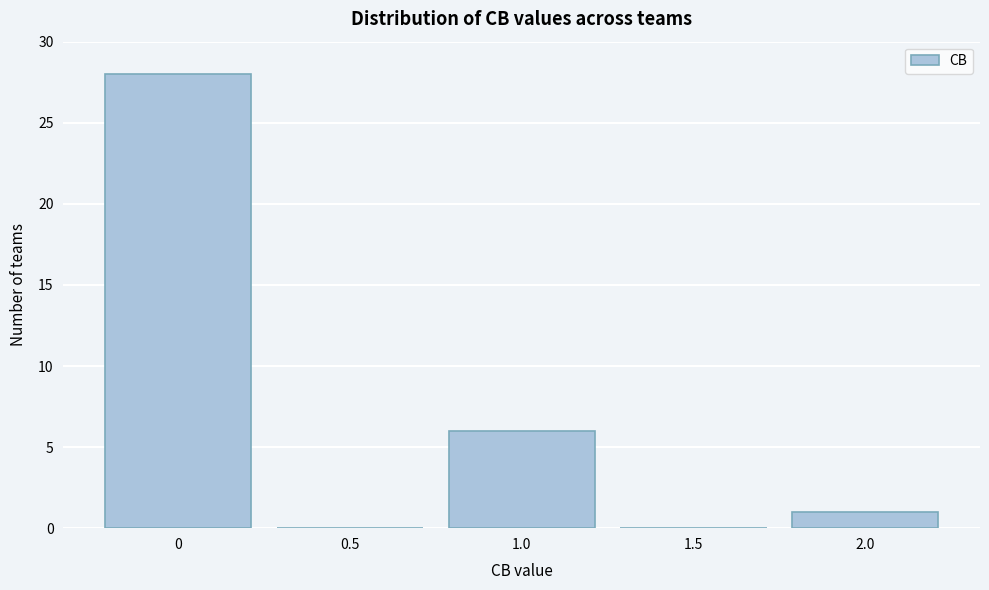

Reading left to right, transcribe all the data shown in this chart.

0=28	0.5=0	1.0=6	1.5=0	2.0=1